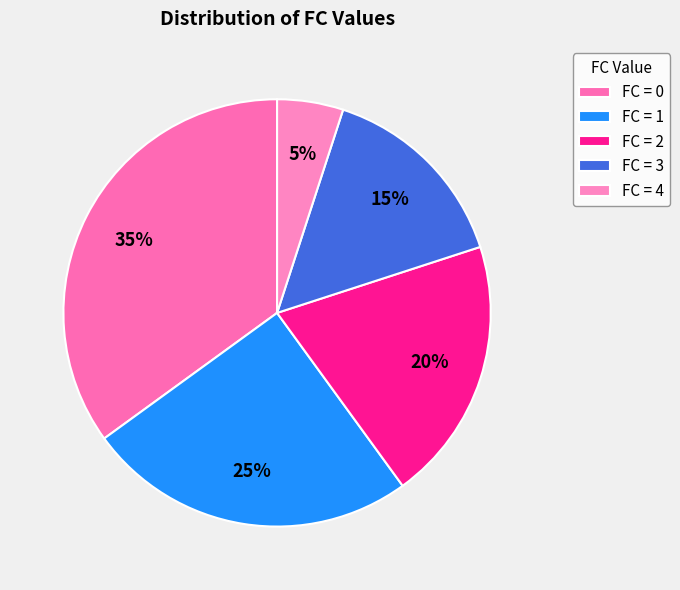

Is there any slice that represents more than half of the pie?

No